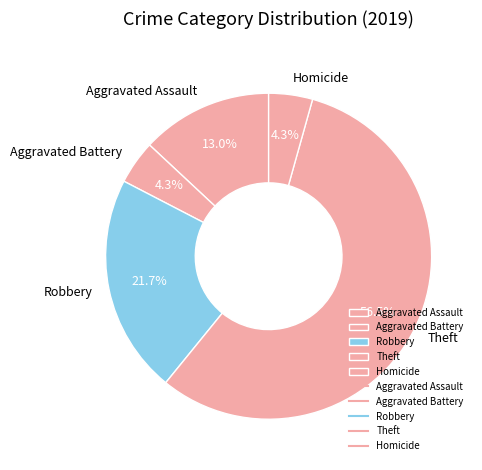

How many slices are in this pie chart?

5